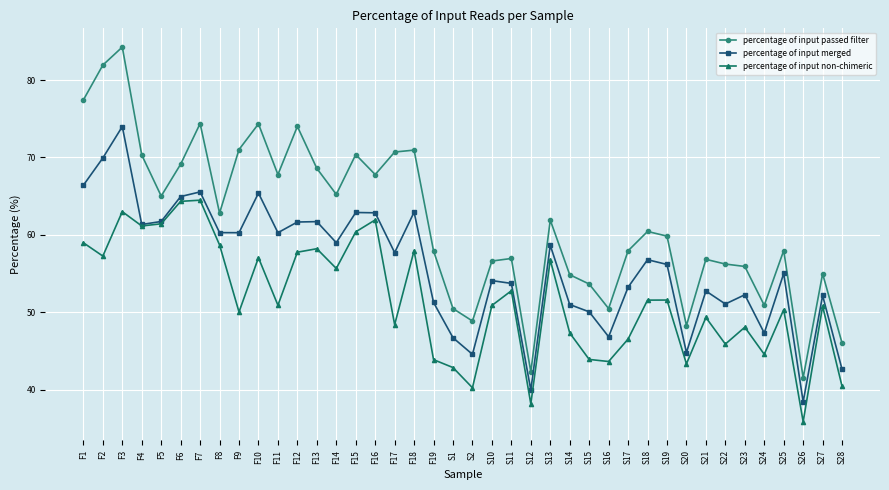

What is the sum of the percentage of input passed filter values at F5 and F4?

135.3